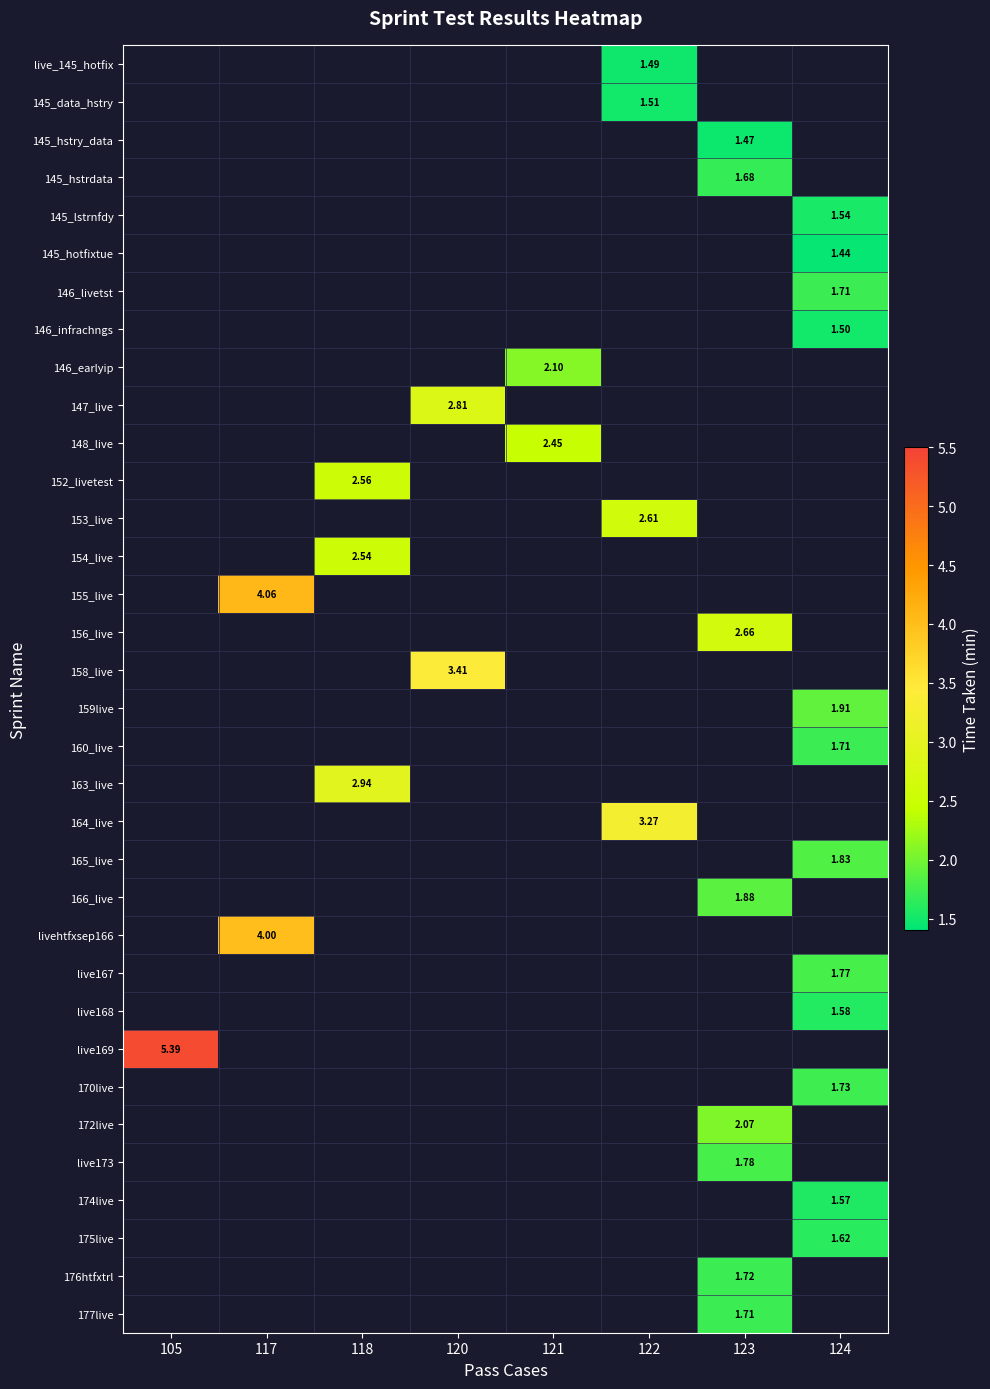

Which category has the lowest value across all series?

124